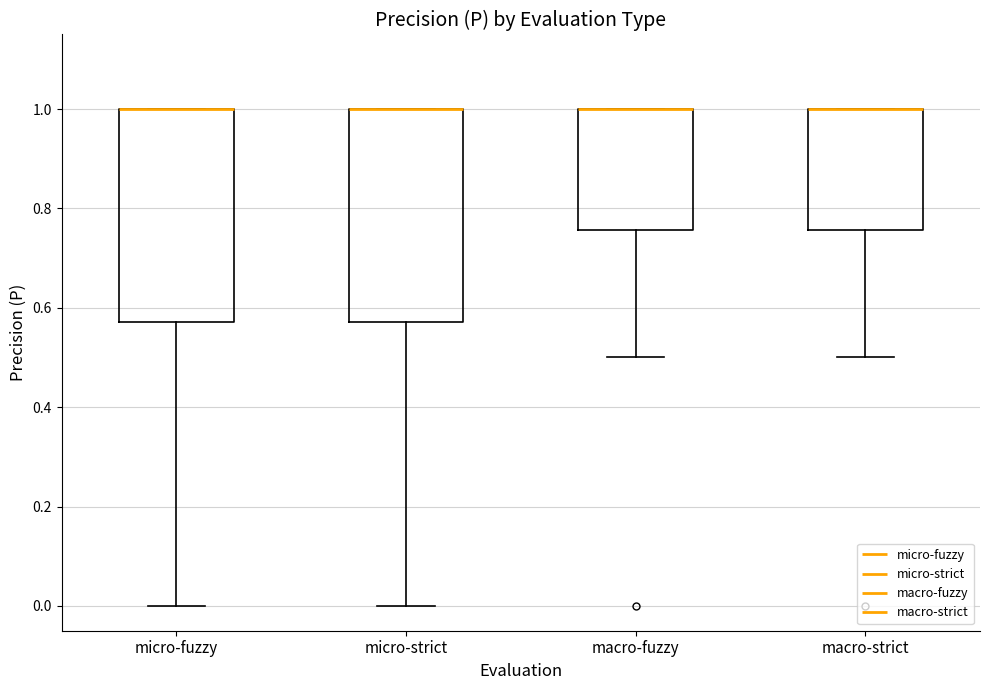

Reading left to right, read every box against the y-axis: the position of its median line, the range the box covers, and the ends of its whiskers. The values are not printed on the chart, so give them approximately, as read against the axis.

micro-fuzzy: median 1.00 (drawn on the box's upper edge), box 0.58 to 1.00, whiskers 0.00 to 1.00
micro-strict: median 1.00 (drawn on the box's upper edge), box 0.58 to 1.00, whiskers 0.00 to 1.00
macro-fuzzy: median 1.00 (drawn on the box's upper edge), box 0.76 to 1.00, whiskers 0.50 to 1.00
macro-strict: median 1.00 (drawn on the box's upper edge), box 0.76 to 1.00, whiskers 0.50 to 1.00